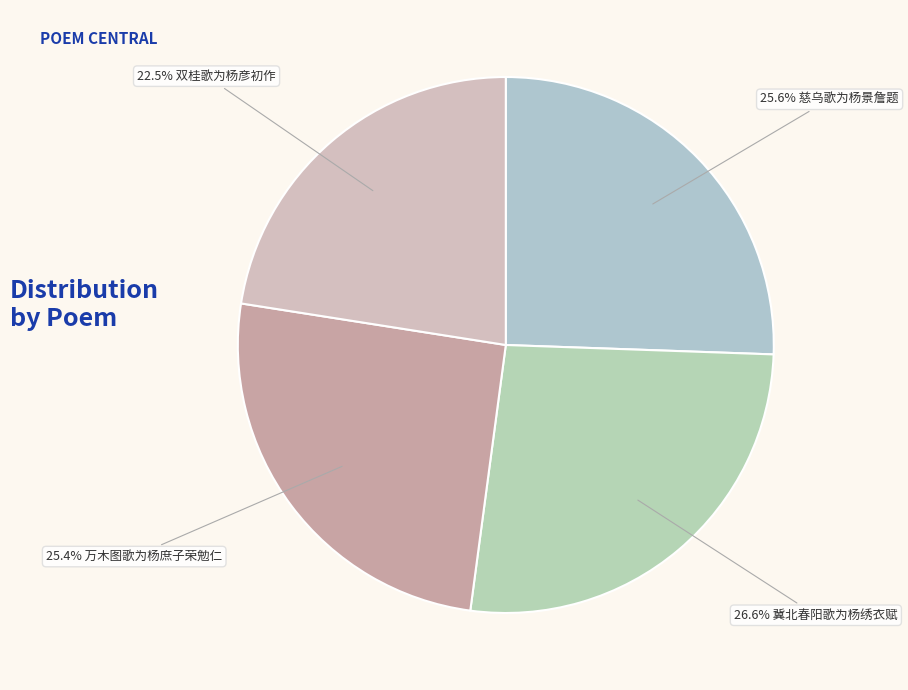

Is there any slice that represents more than half of the pie?

No